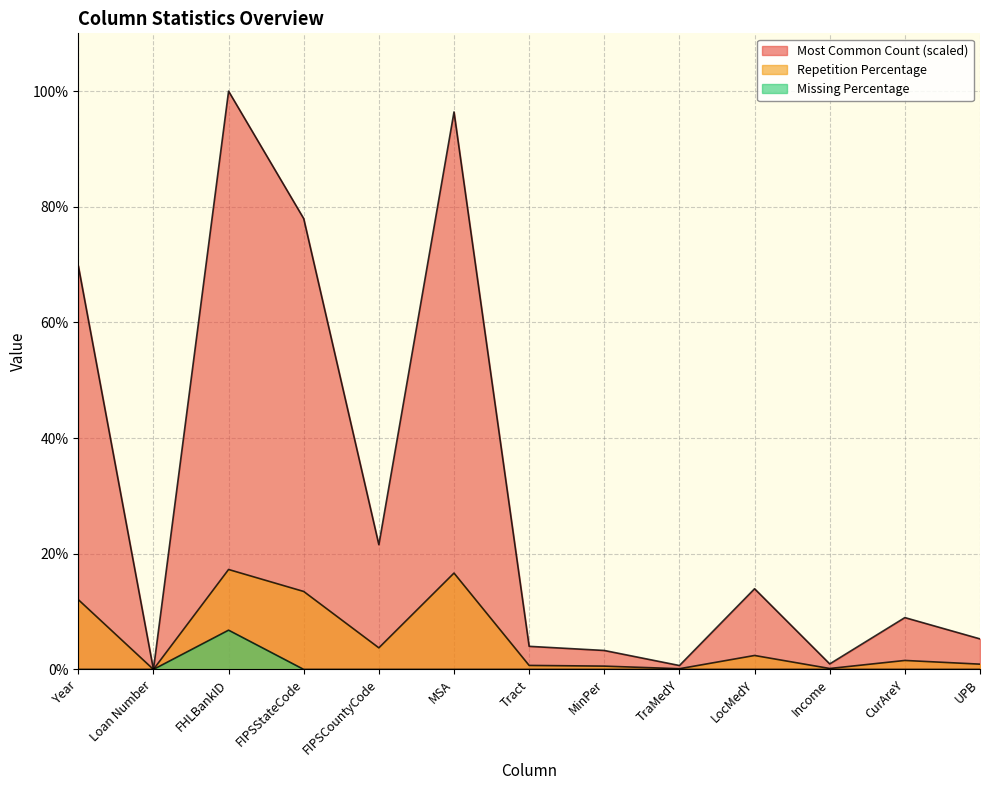

What are all the series names shown in the legend?

Most Common Count, Repetition Percentage, Missing Percentage